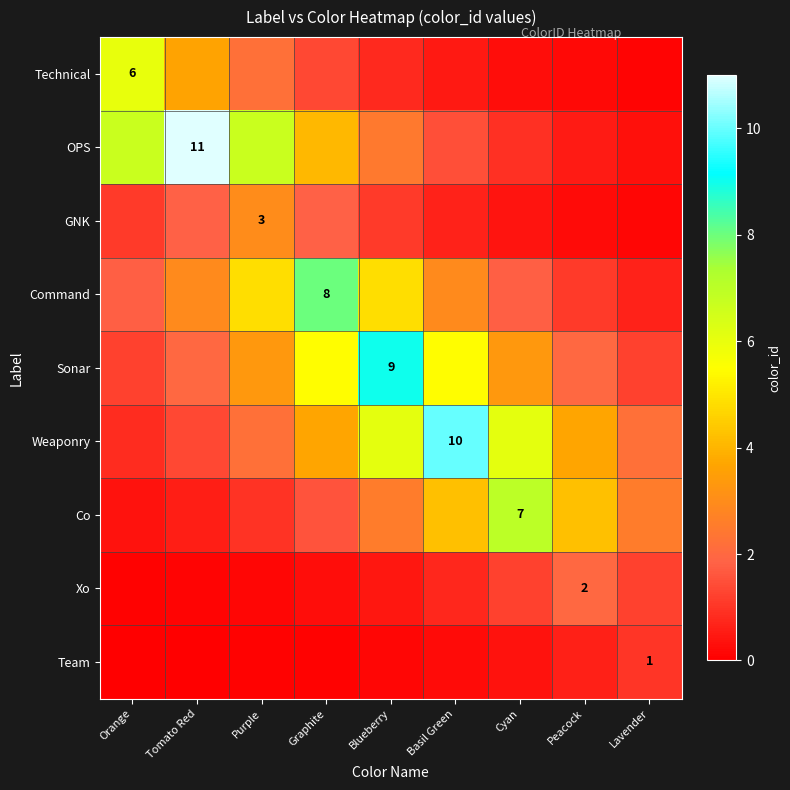

What is the difference between the maximum and second lowest values in the Xo series?

1.9